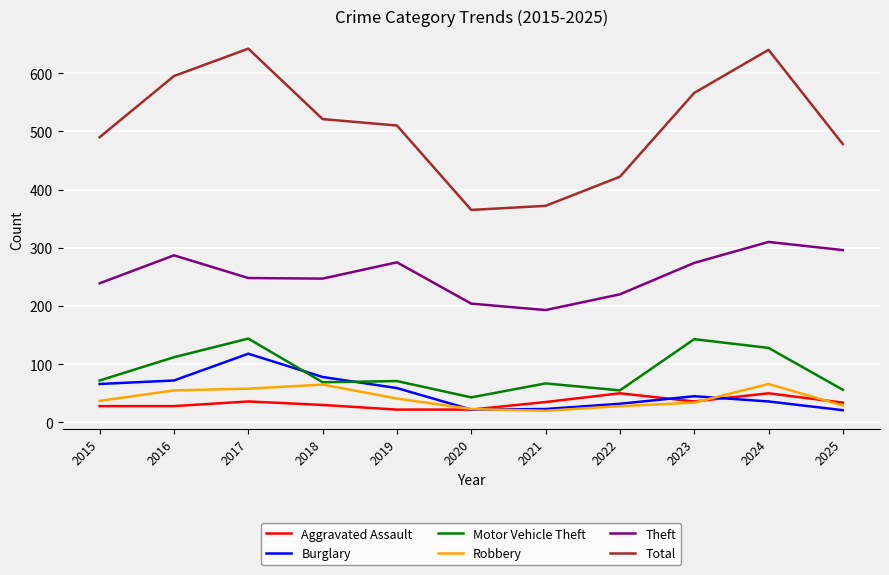

Between 2017 and 2018, which series saw the biggest shift?

Total